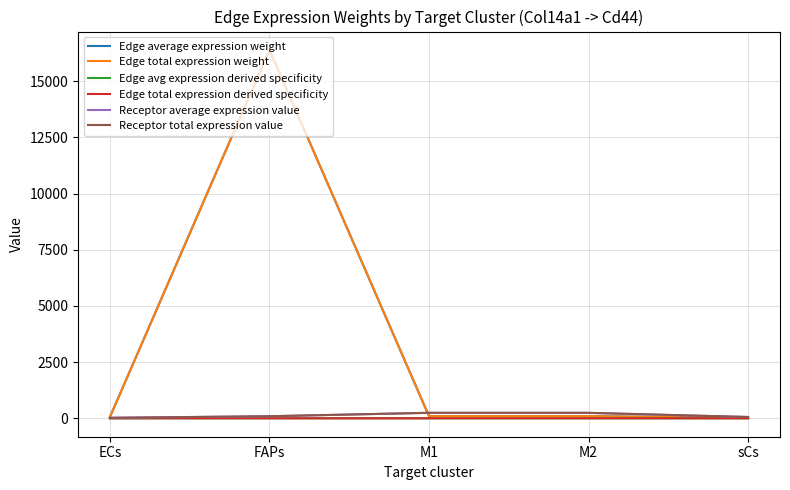

What is the approximate value of Receptor total expression value at FAPs?

91.7